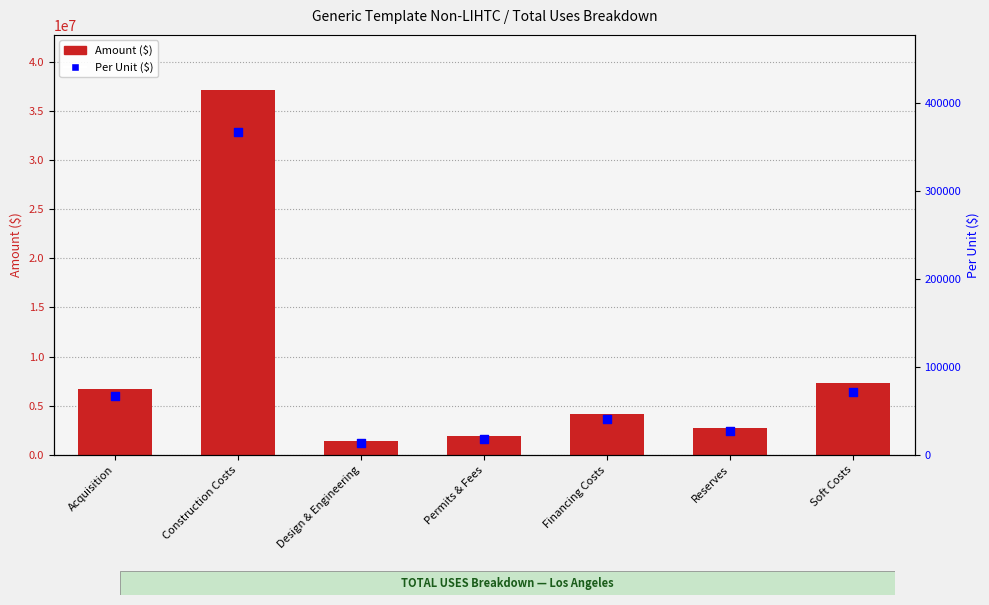

What is the total value across all series at Permits & Fees?

1922194.0